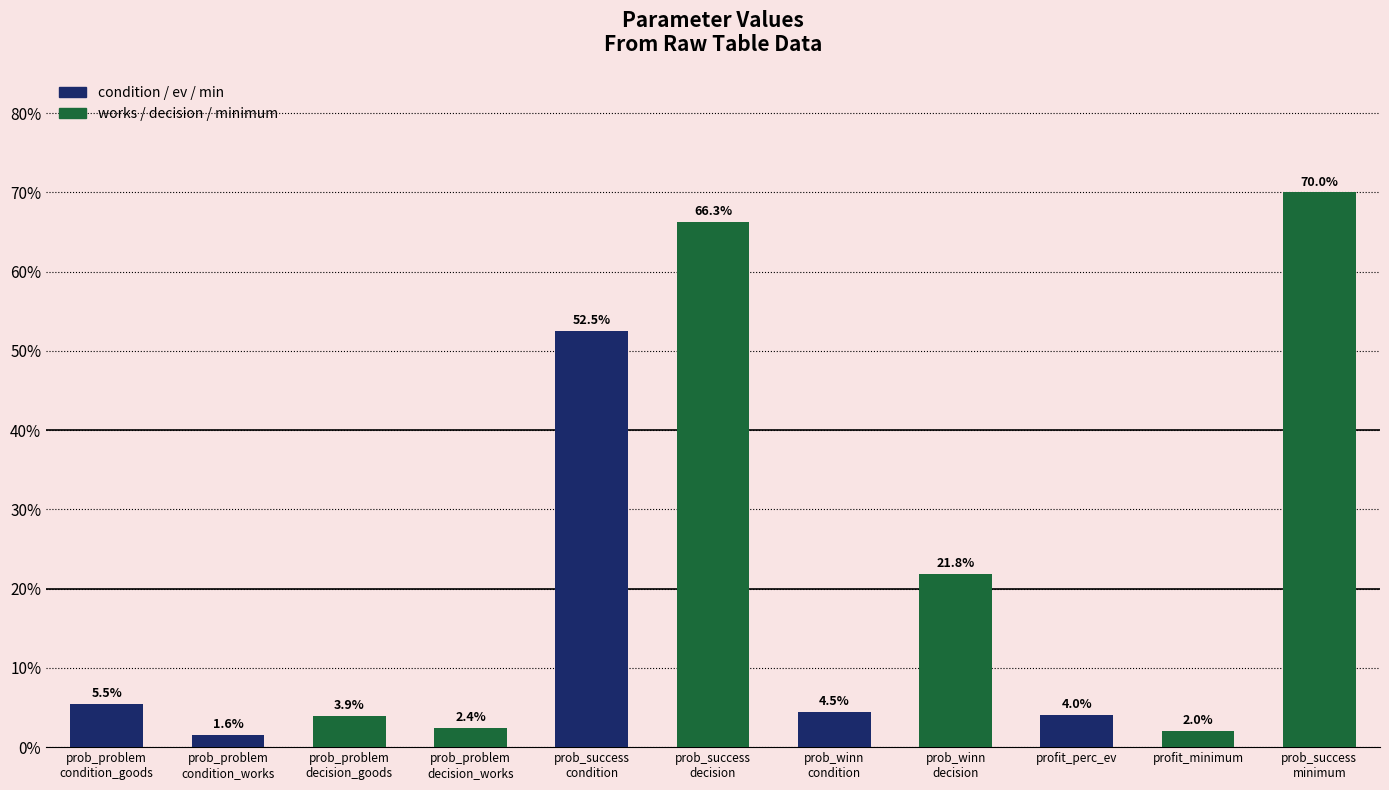

Are the bars horizontal?

No